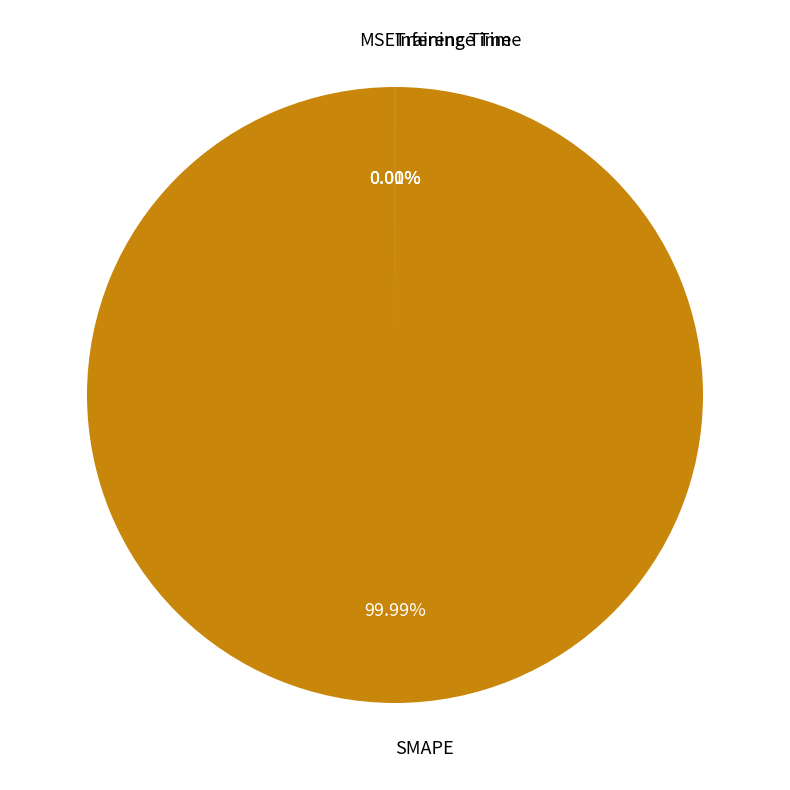

The MSE slice represents 0% of the pie. True or false?

True